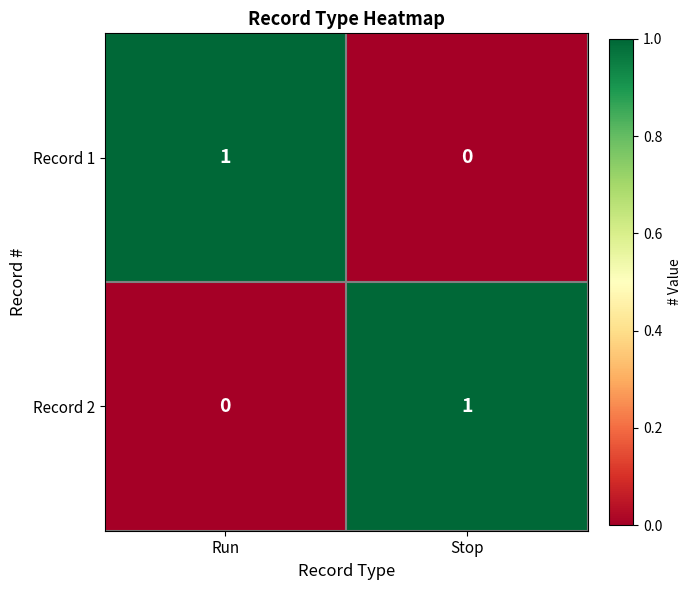

At how many categories does at least one series exceed 0?

2